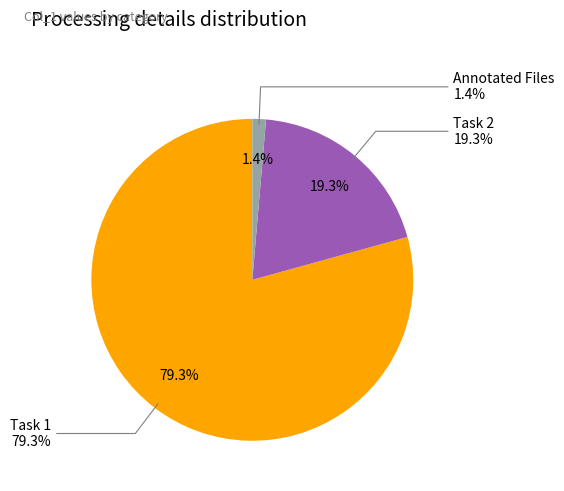

To the nearest percent, what portion does Task 1 represent?

79%